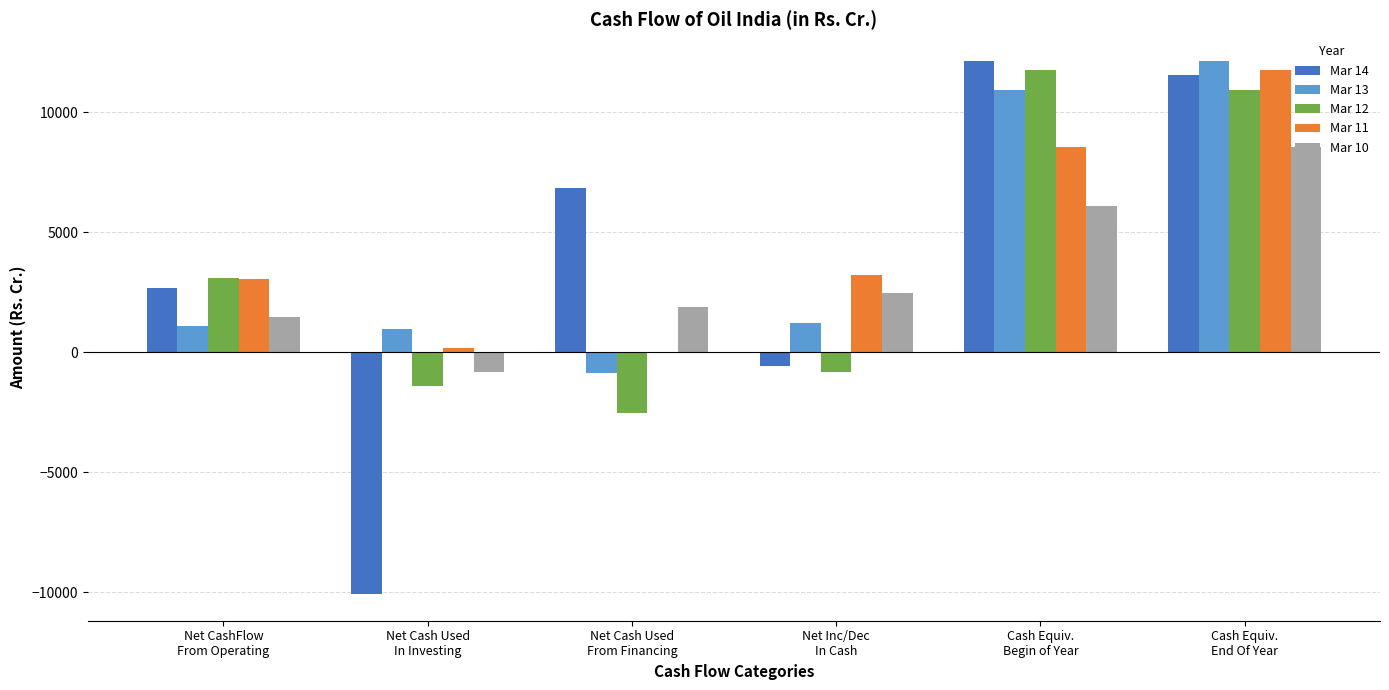

What is the sum of all Mar 13 values?

25463.3